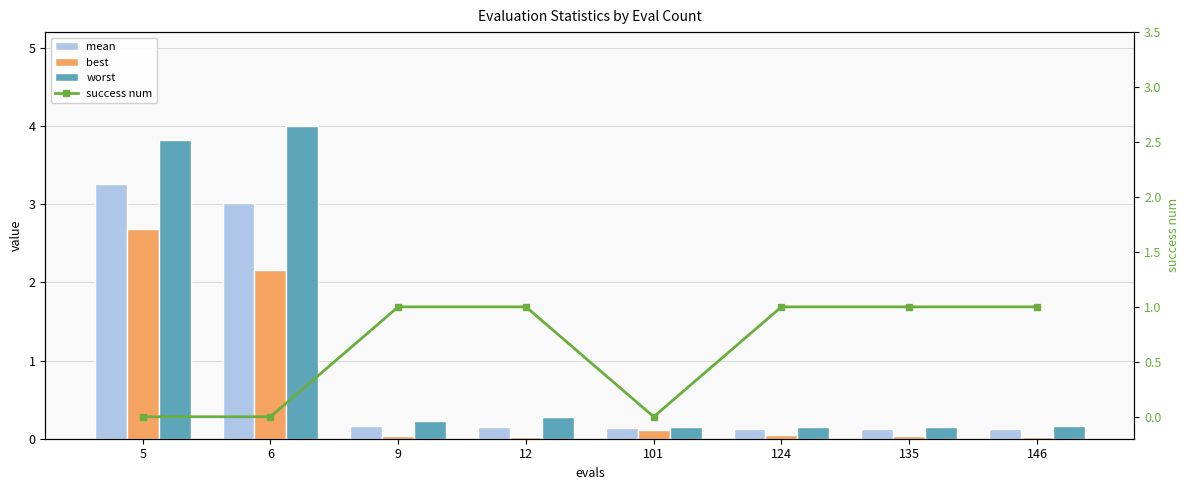

The value of best at 9 is 0.0. True or false?

False